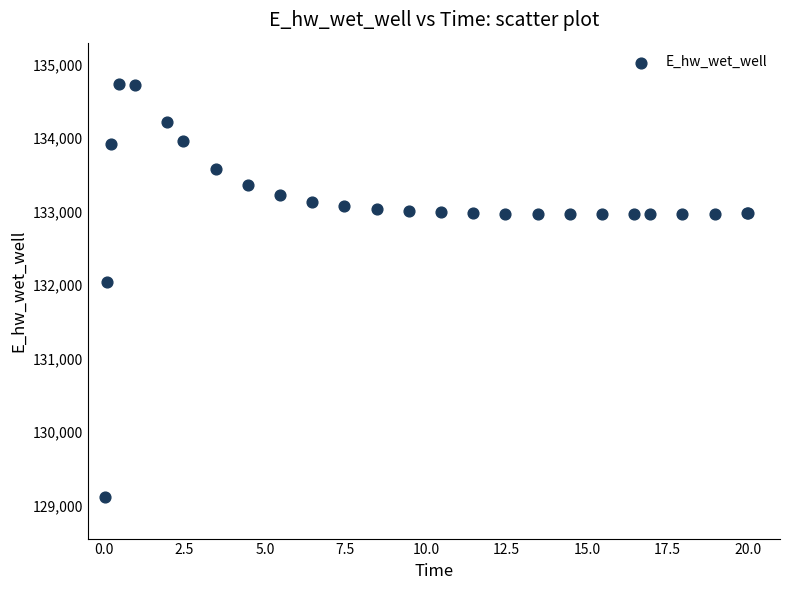

What Y value in the scatter plot is closest to 131923?

132045.7